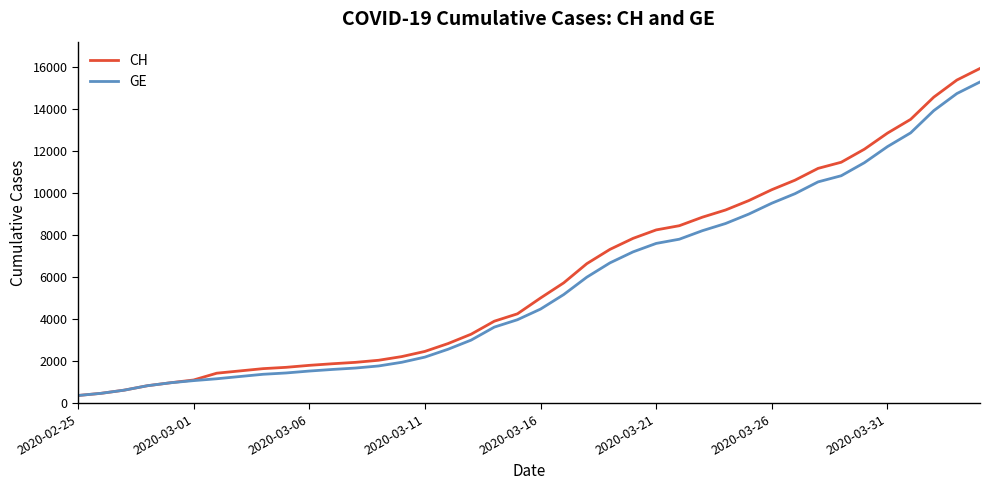

Which series has the widest spread of values?

CH